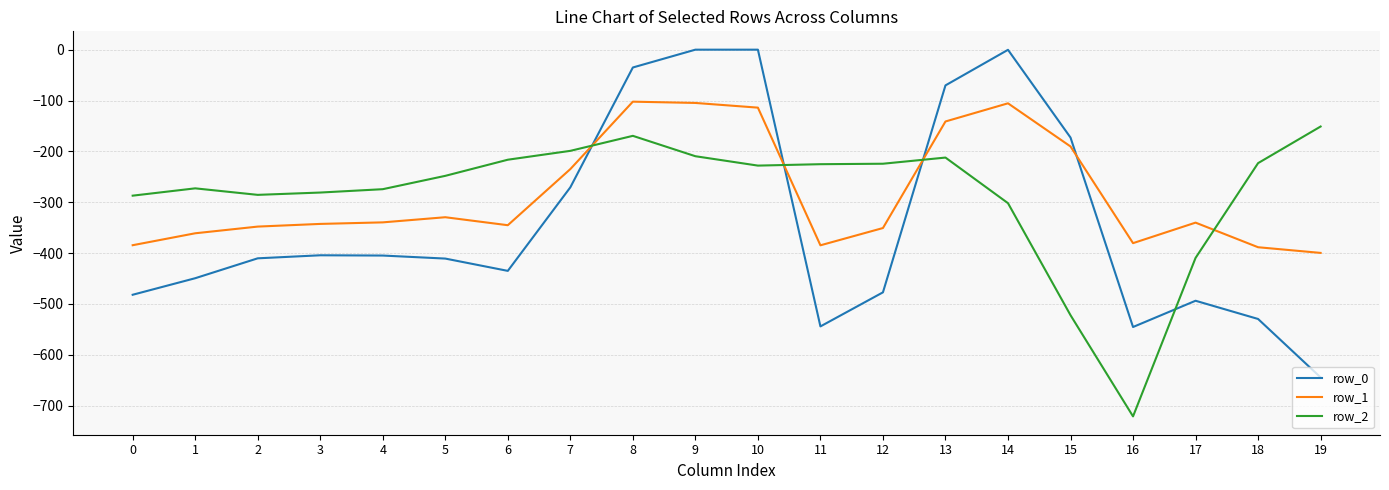

What is the minimum value for row_1?

-399.7